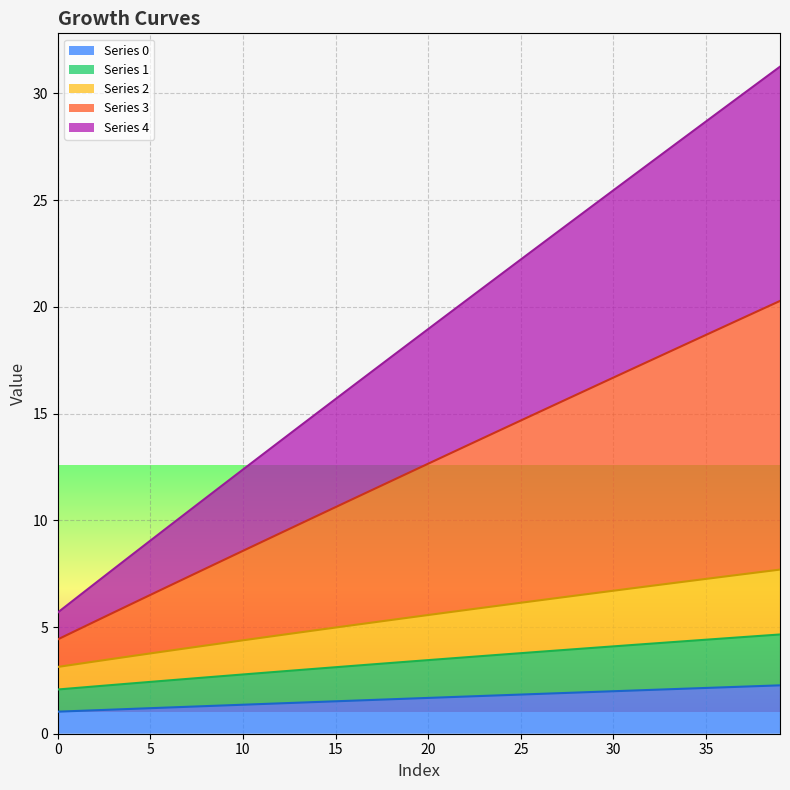

True or false: 4 and 1 intersect in this chart.

False